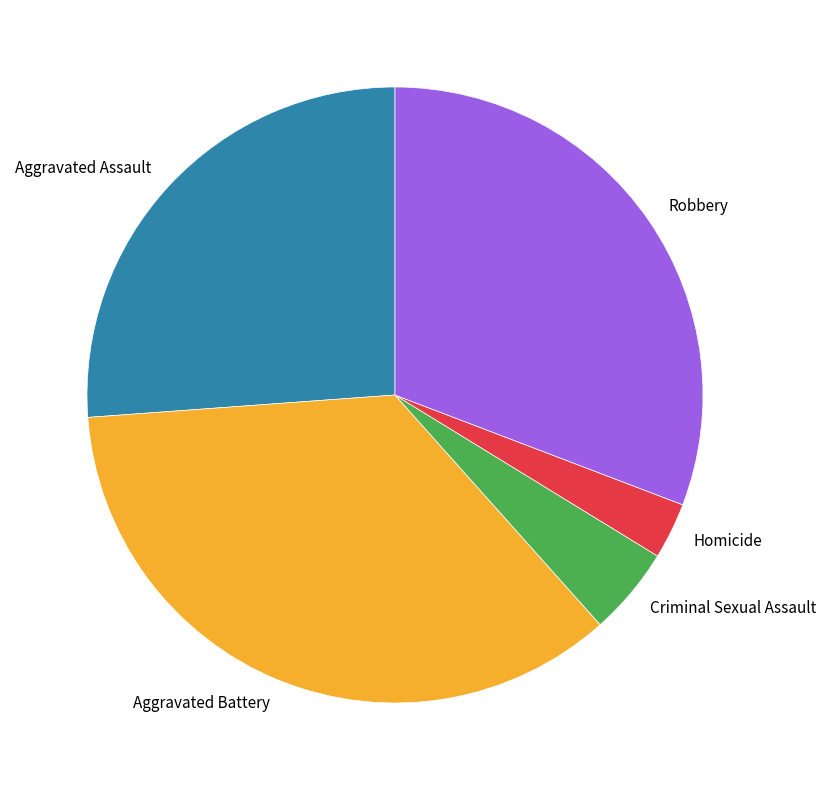

How many segments does this pie chart have?

5